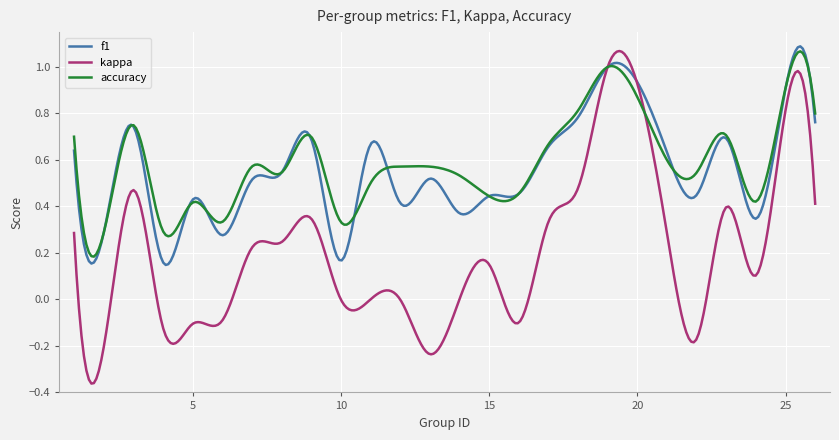

Which series has the widest spread of values?

kappa